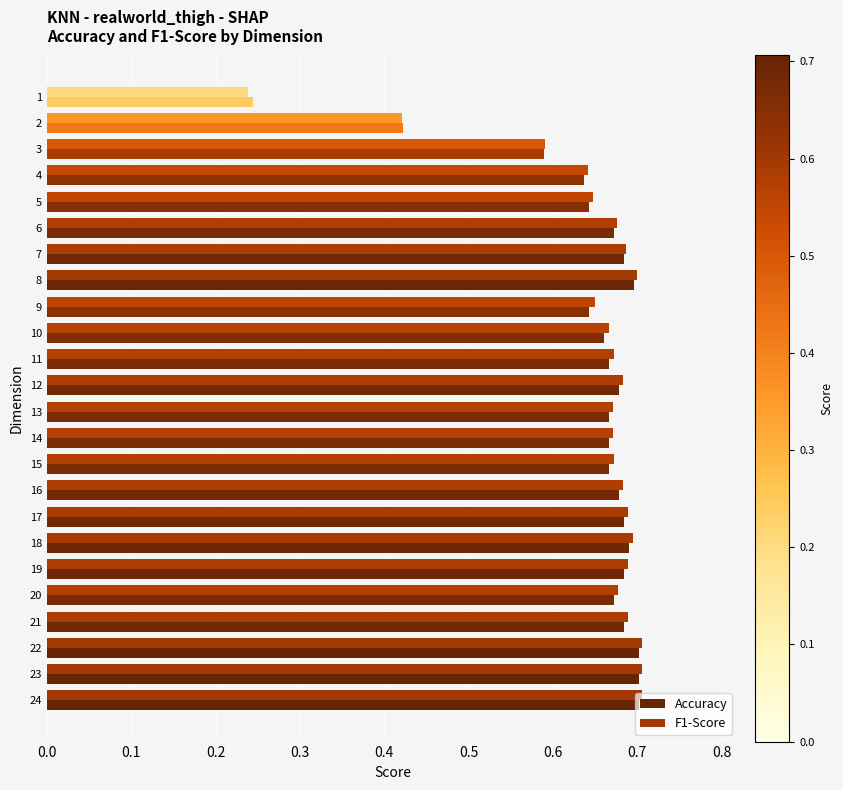

Which series has the largest range (max minus min)?

F1-Score